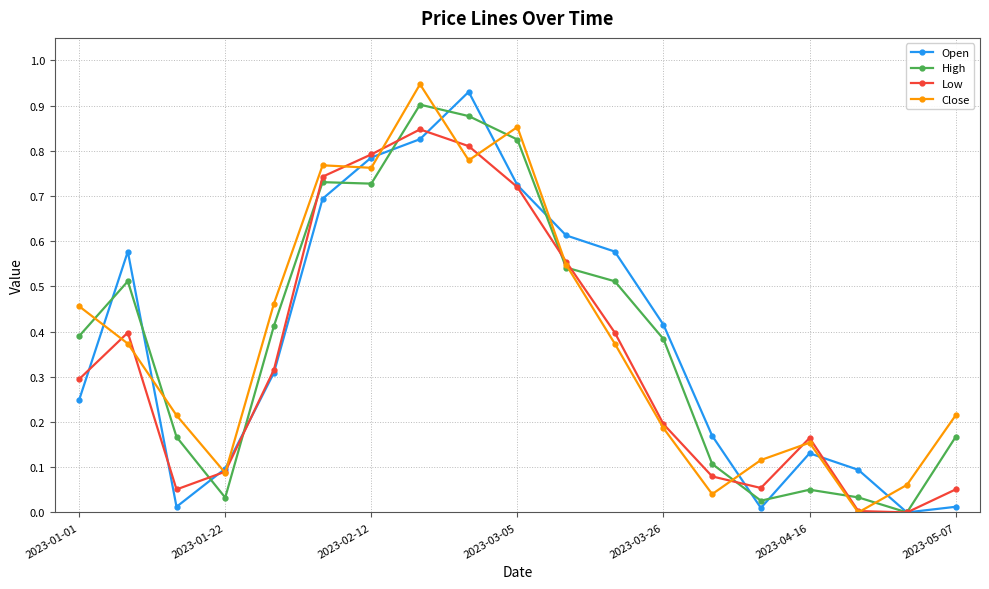

How many positive values does the Close series have?

18